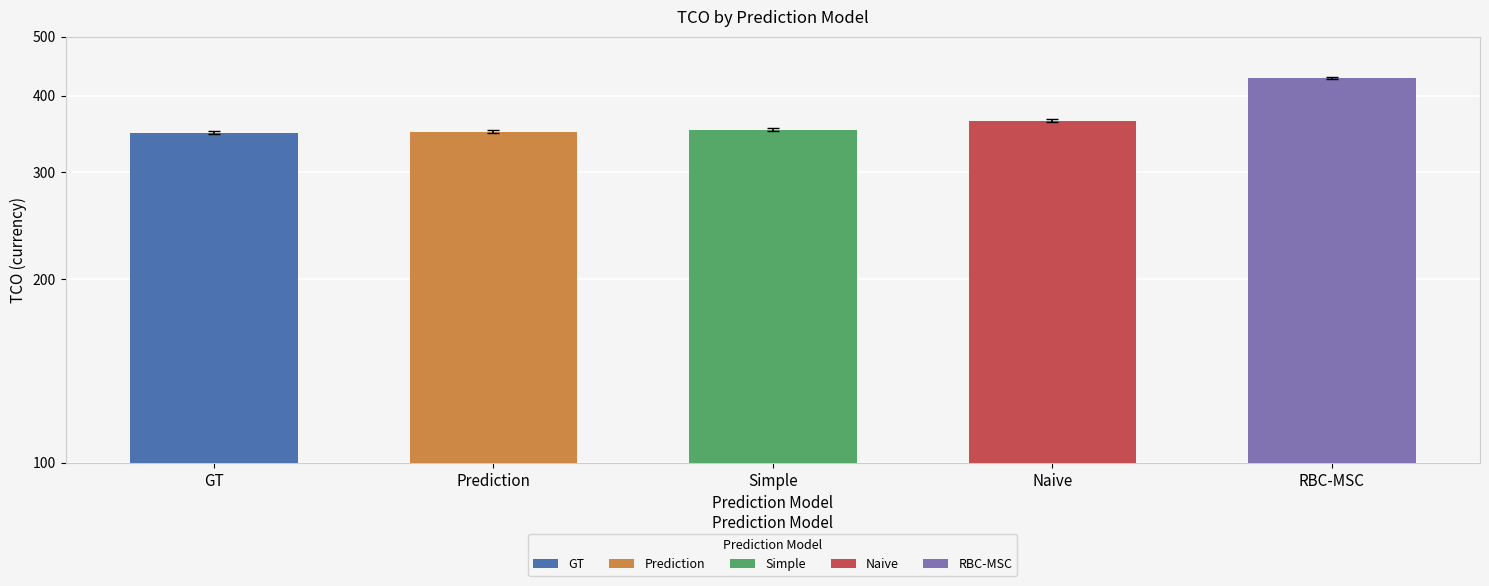

Is it true that the value at GT is 348.2?

True